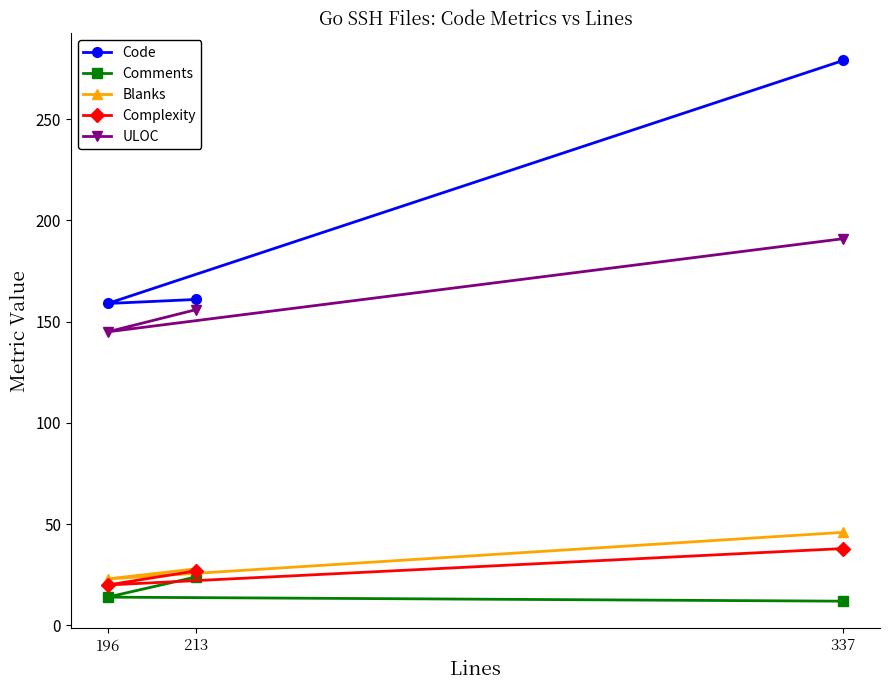

Reading left to right, extract all data points from this chart.

Code: 196=159	213=161	337=279
Comments: 196=14	213=24	337=12
Blanks: 196=23	213=28	337=46
Complexity: 196=20	213=27	337=38
ULOC: 196=145	213=156	337=191